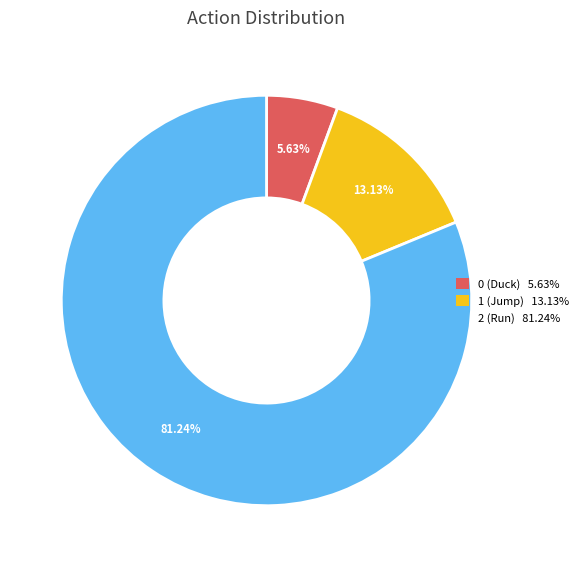

What is the ratio of the value at 2 to the value at 0?

14.4